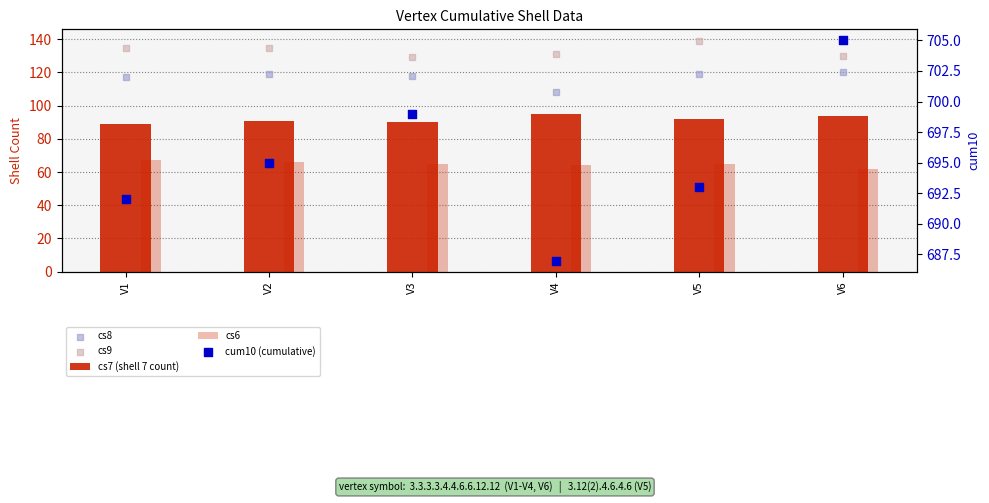

What is the total value across all series at V6?

1111